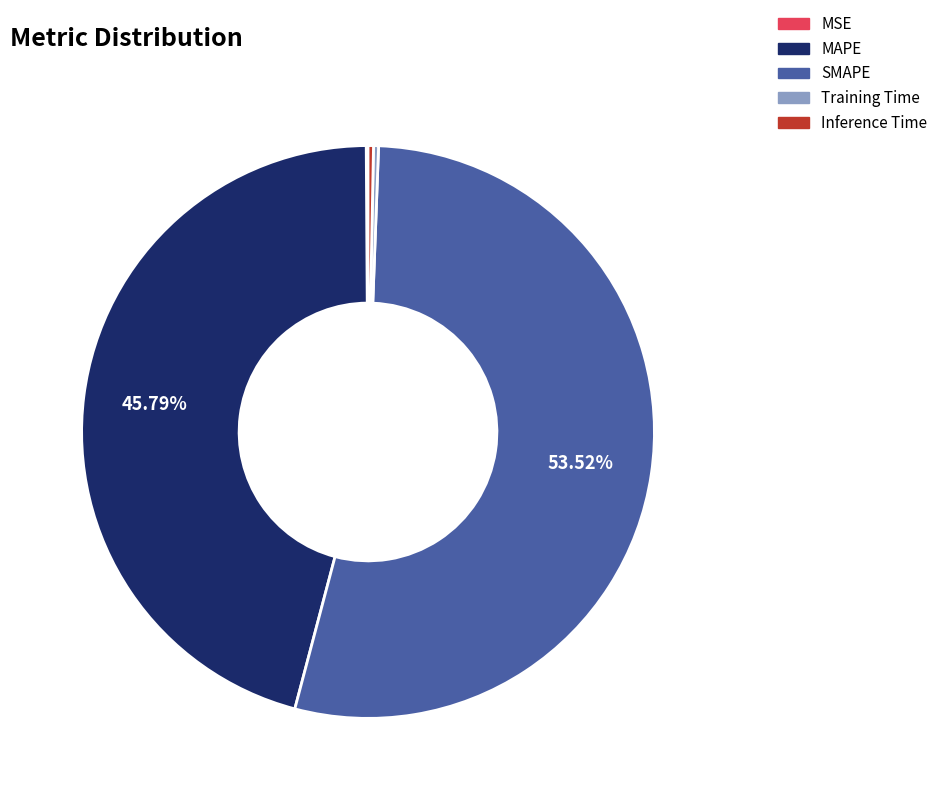

What percentage is the SMAPE slice, to the nearest percent?

54%